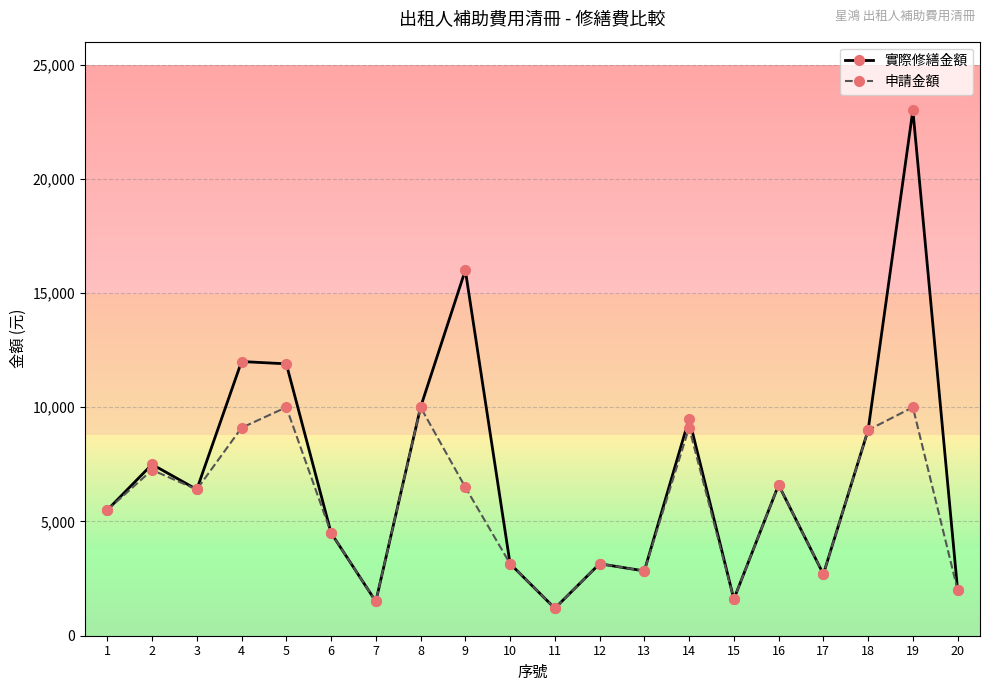

What is the total value across all series at 16?

13200